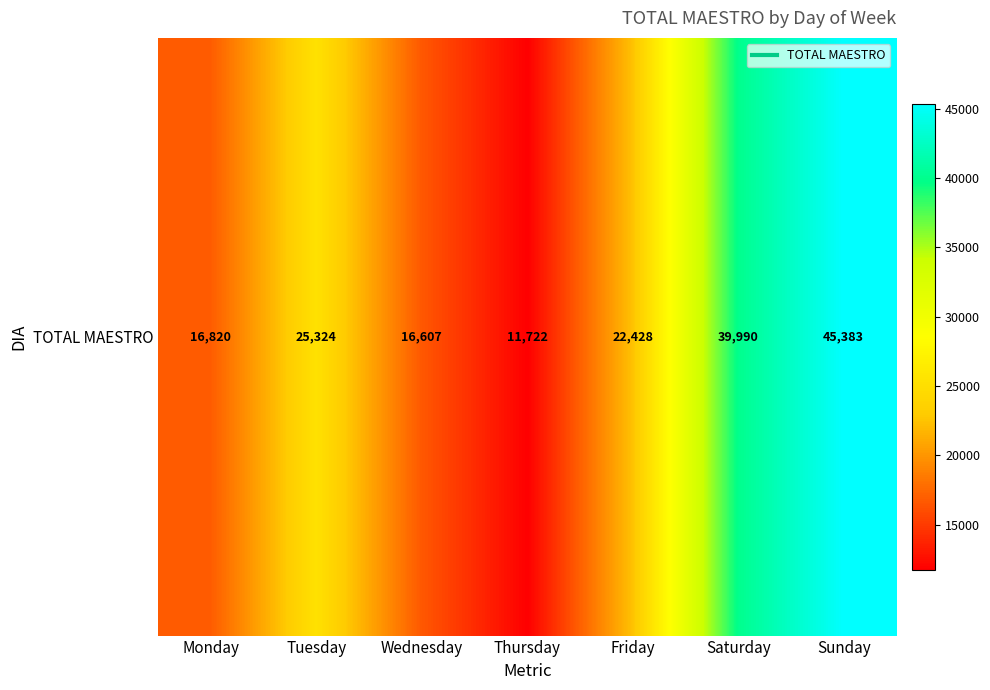

List the labels in order of value, largest first.

Sunday, Saturday, Tuesday, Friday, Monday, Wednesday, Thursday